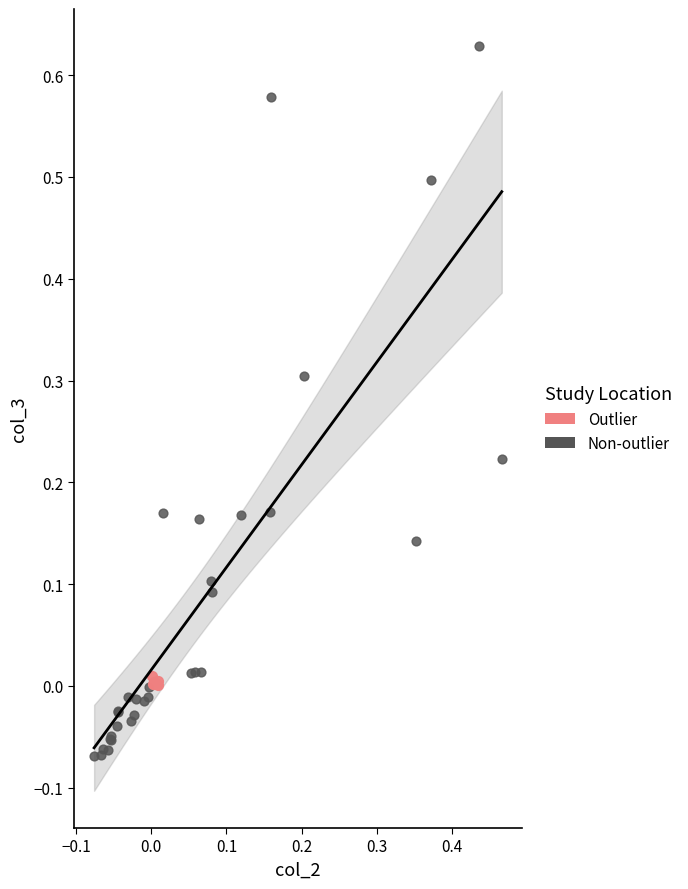

Which series has the widest spread of Y values?

Non-outlier